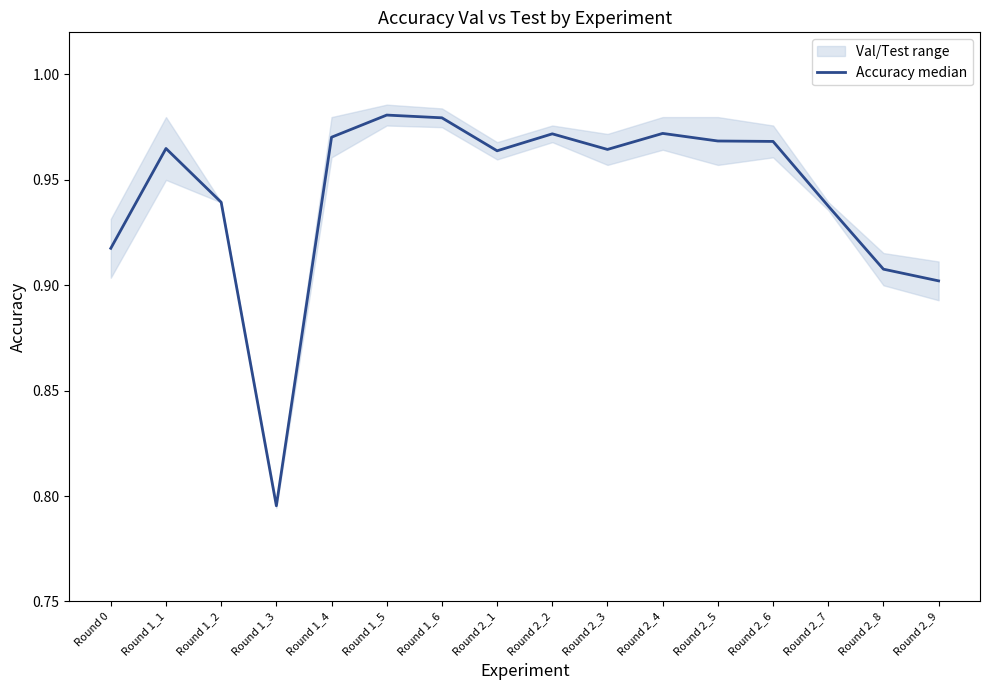

How many lines are shown in the chart?

1